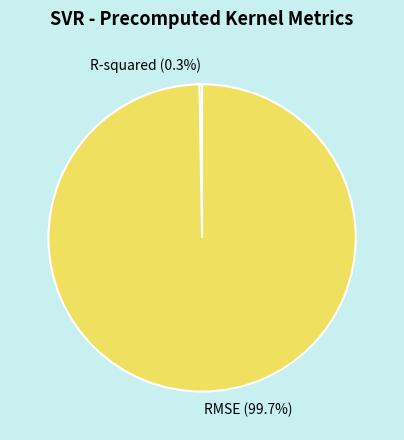

To the nearest percent, what is the difference between the RMSE and R-squared slice percentages?

99%